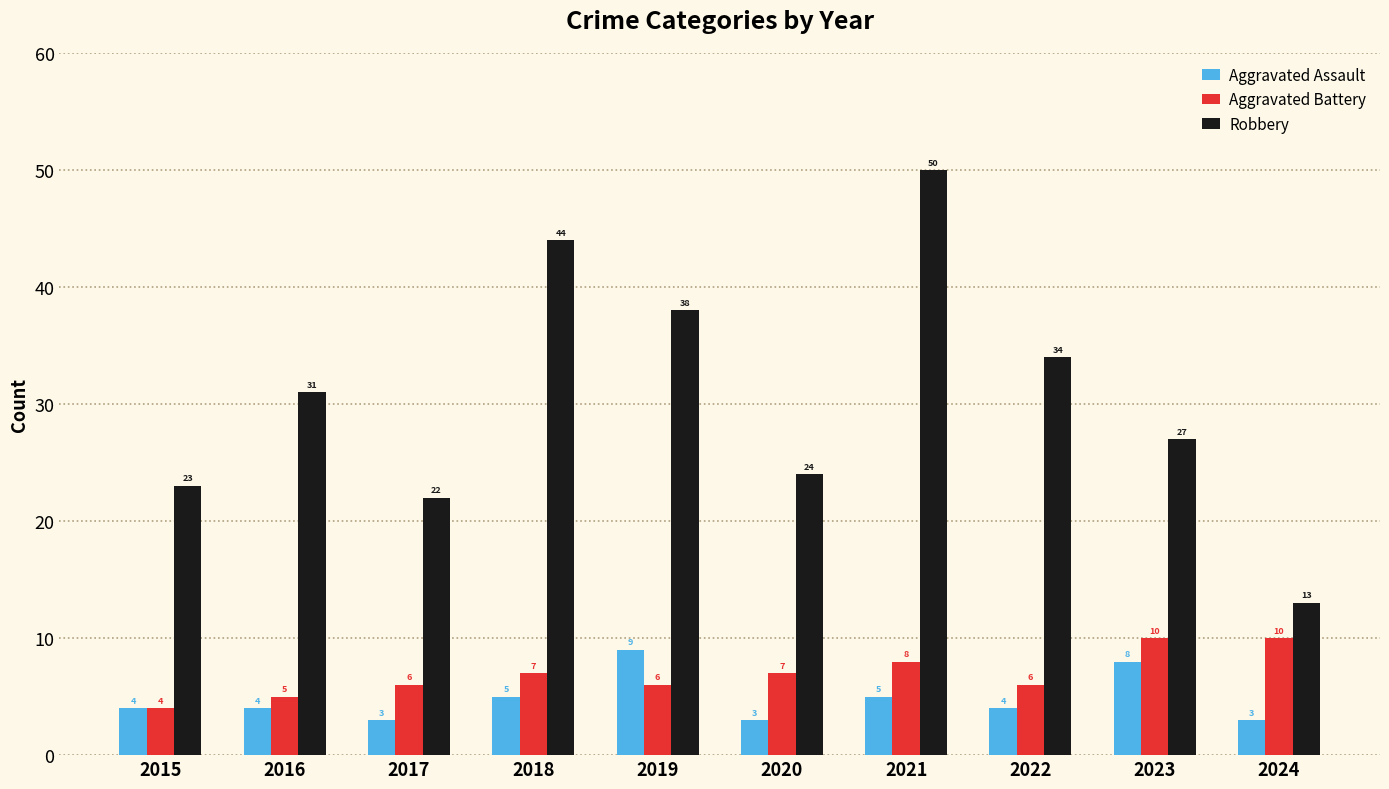

What is the smallest value displayed?

3